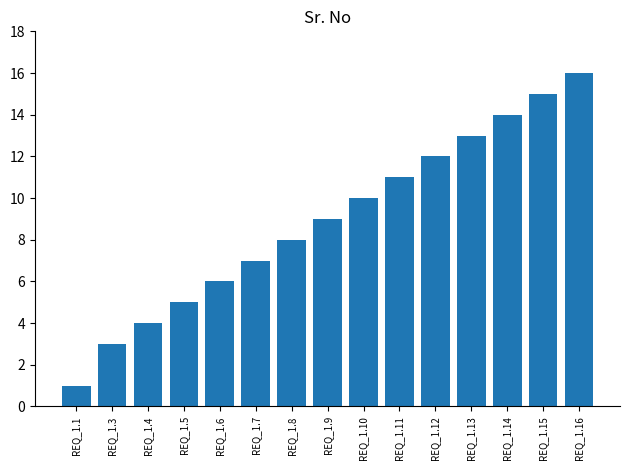

What is the difference between the second highest and second lowest values?

12